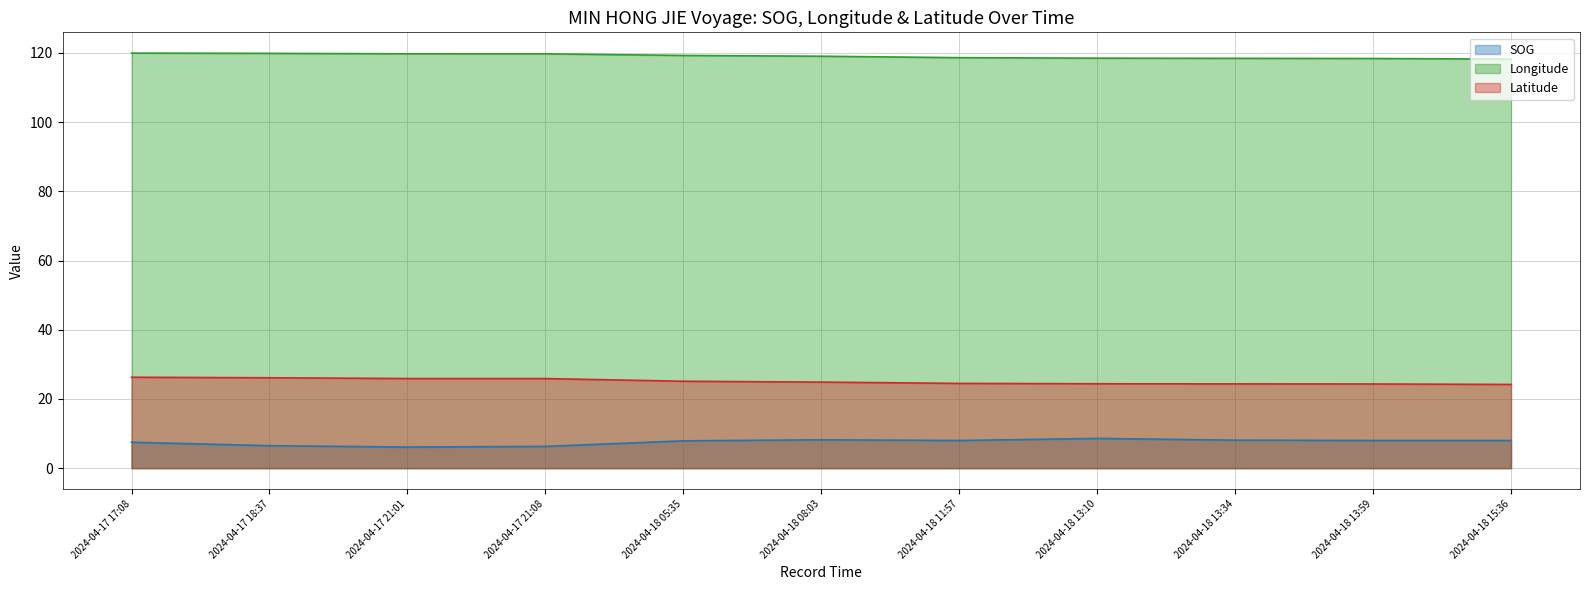

How many series are shown in this chart?

3